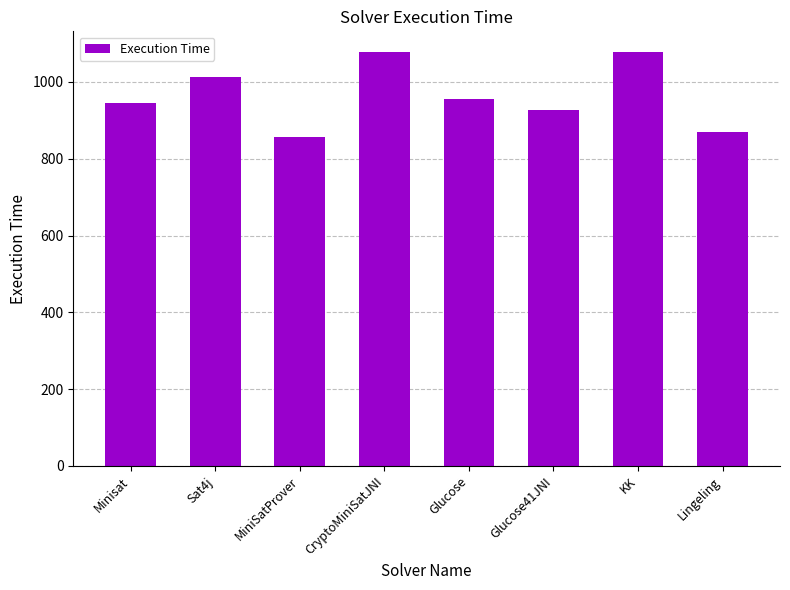

How many distinct data groups are displayed?

1